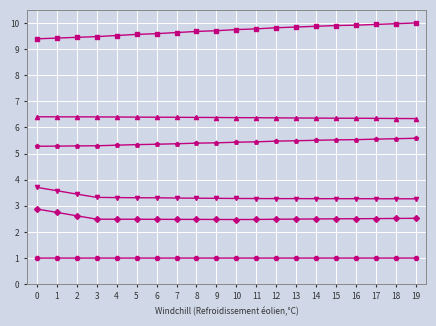

What is the total value across all series at 4?

28.0